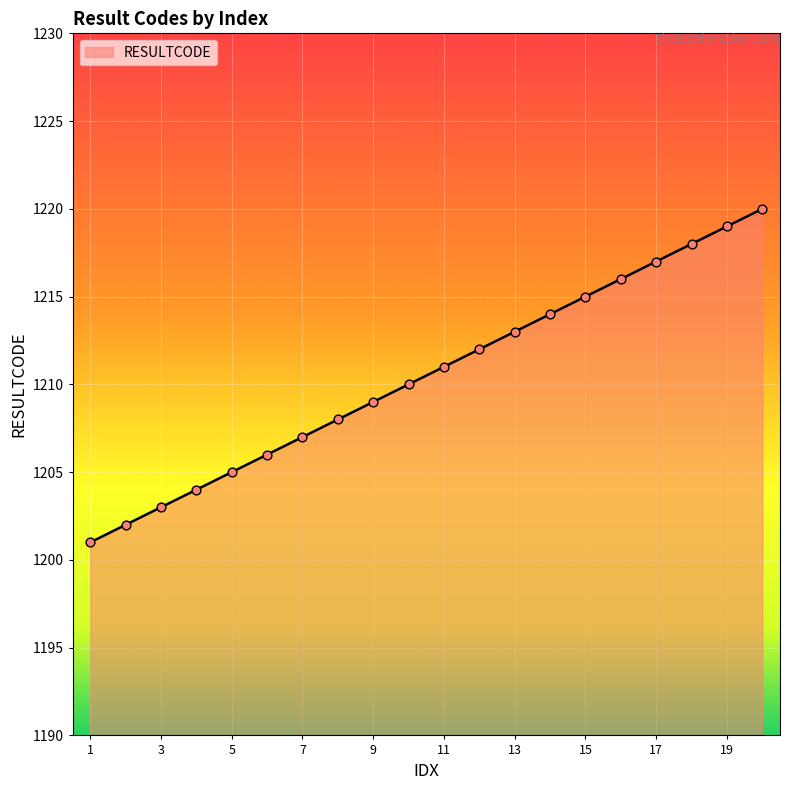

What is the minimum value shown in the chart?

1201